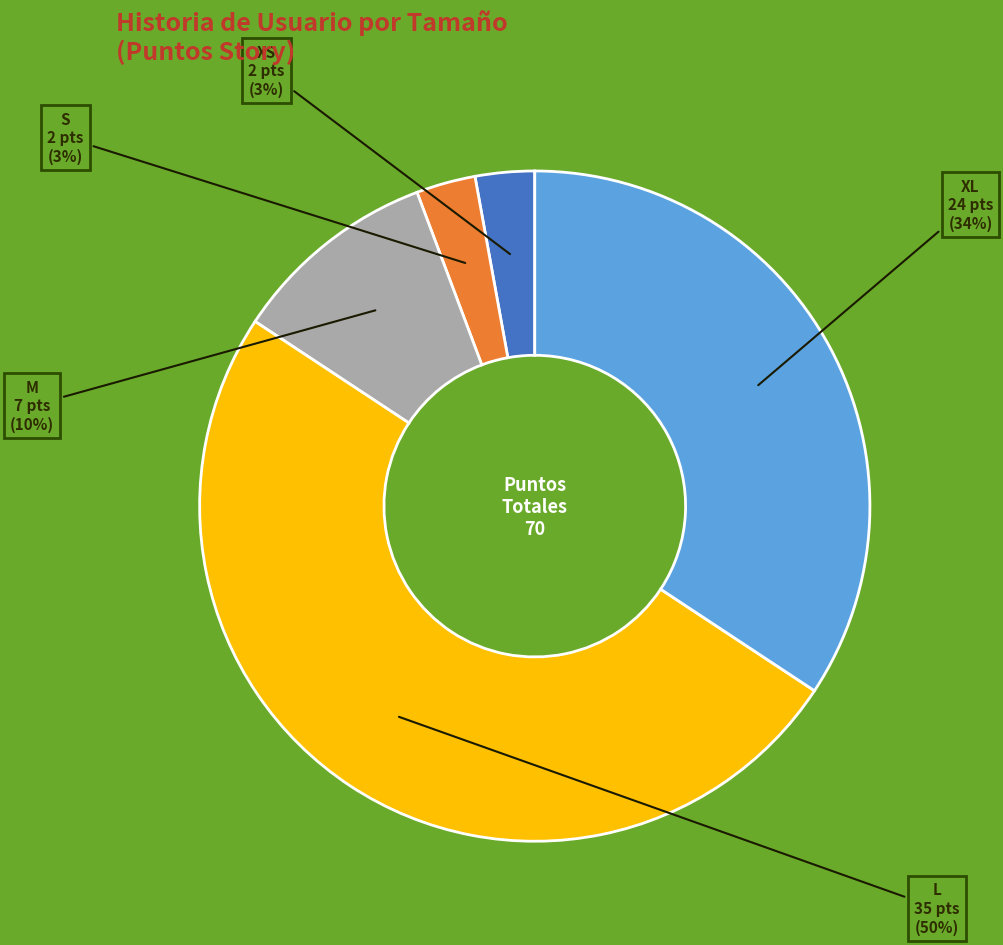

What is the majority slice?

L